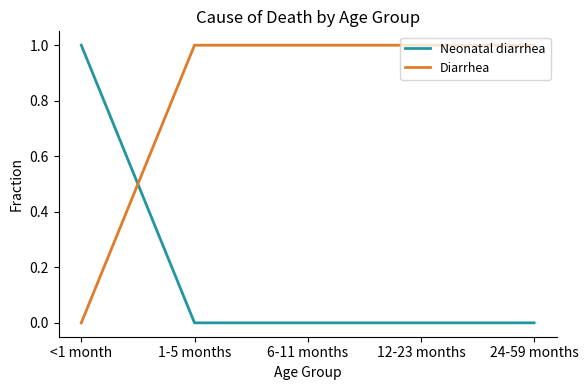

What position from the left is 6-11 months?

3